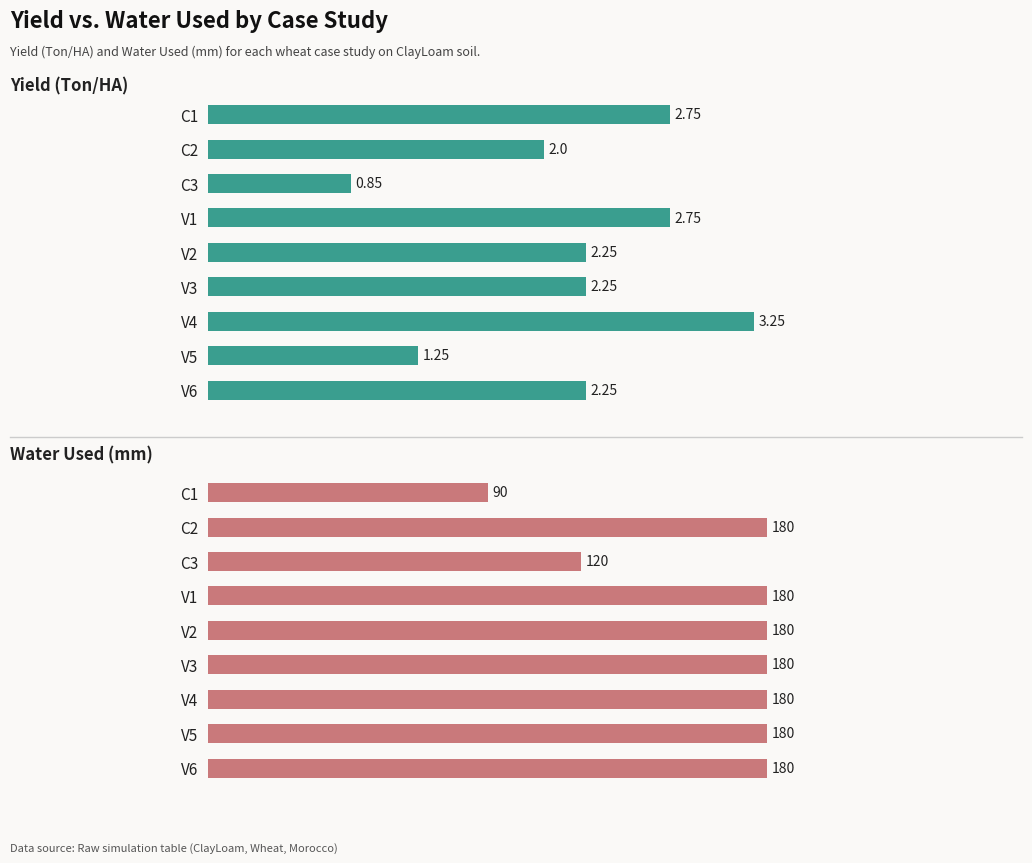

What is the minimum value for Yield (Ton/HA)?

0.8